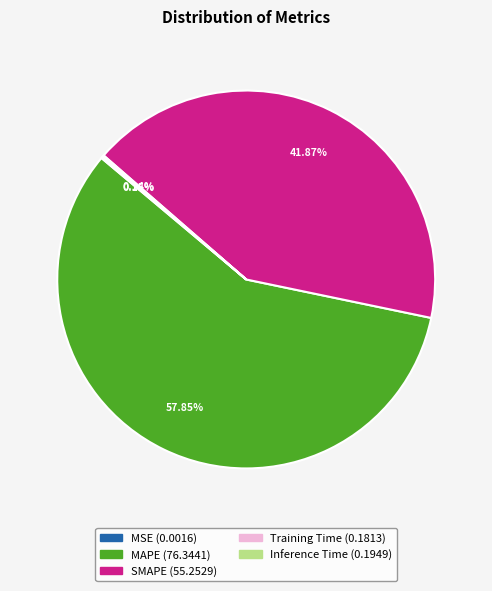

Does MAPE account for over 50% of the chart?

Yes